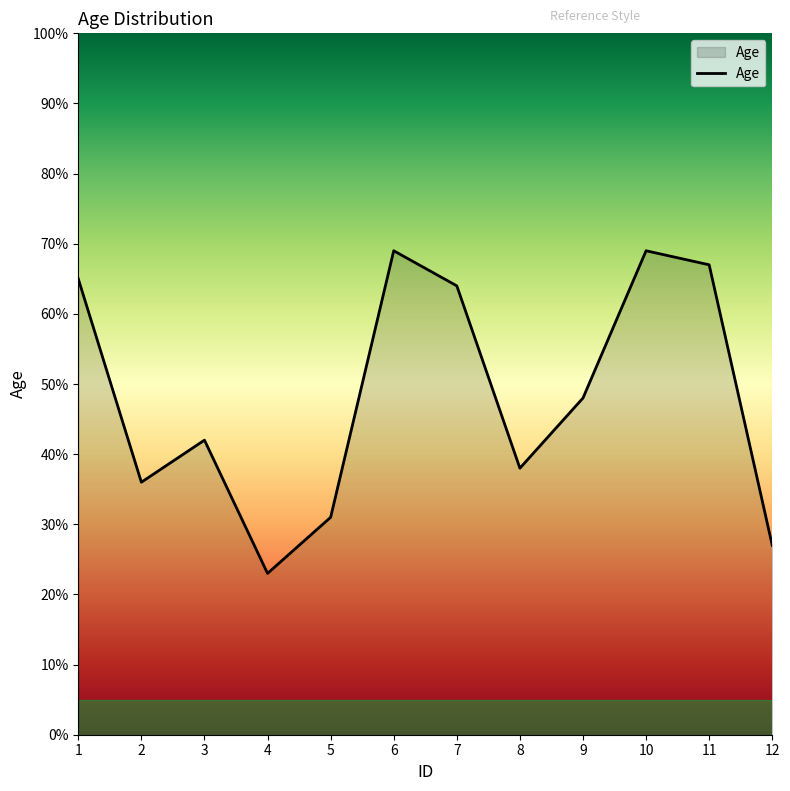

At which label is the value closest to 46?

9